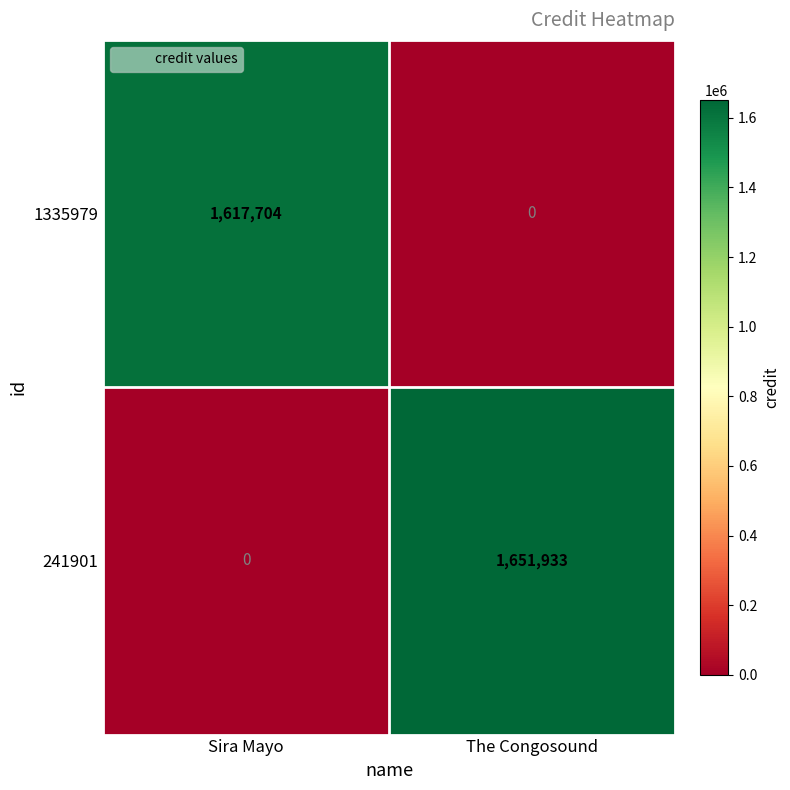

The value of 241901 at Sira Mayo is 920889. True or false?

False